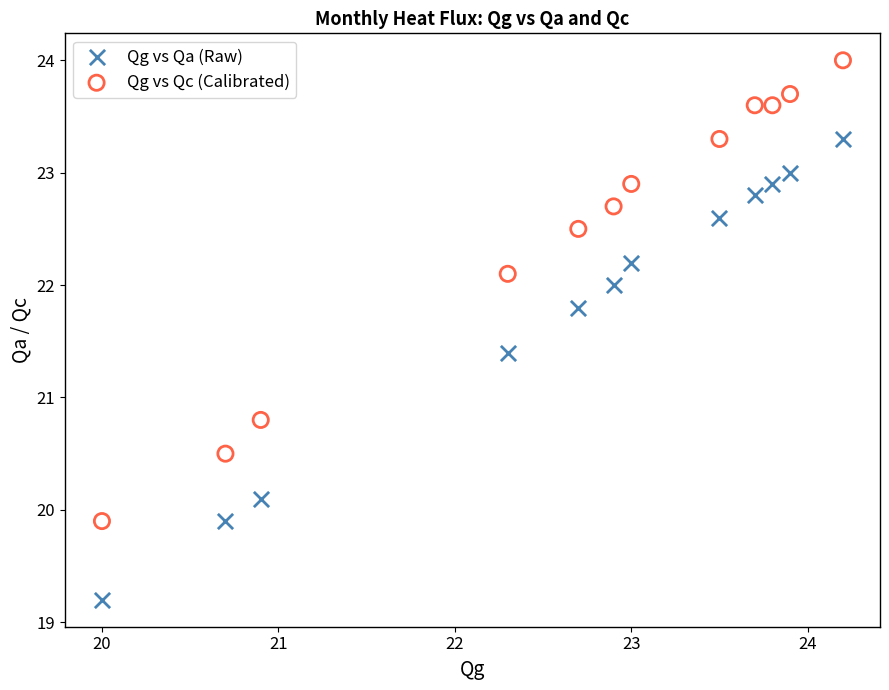

Which series reaches the maximum Y coordinate?

Qg vs Qc (Calibrated)